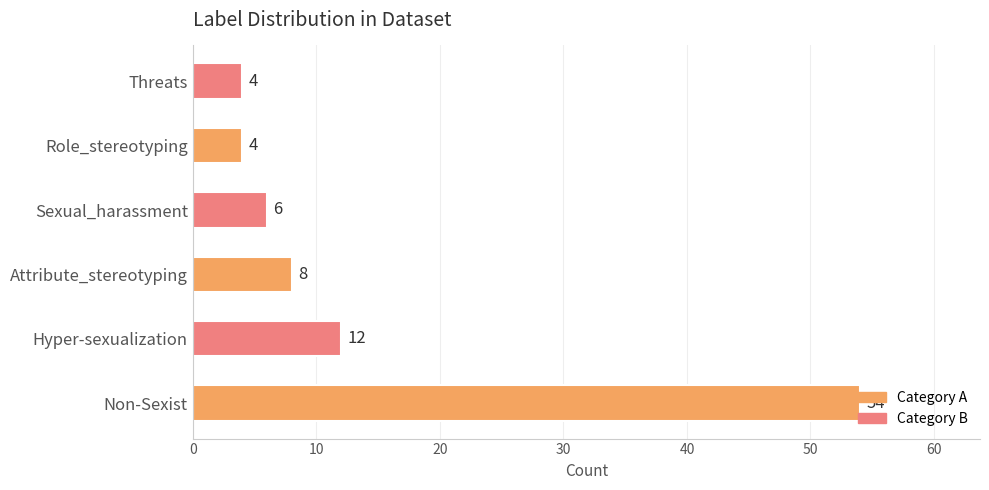

Count the number of categories in the chart.

6